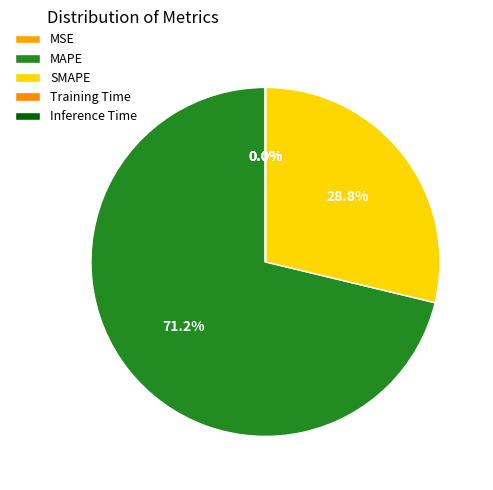

Which has a higher value, Inference Time or SMAPE?

SMAPE